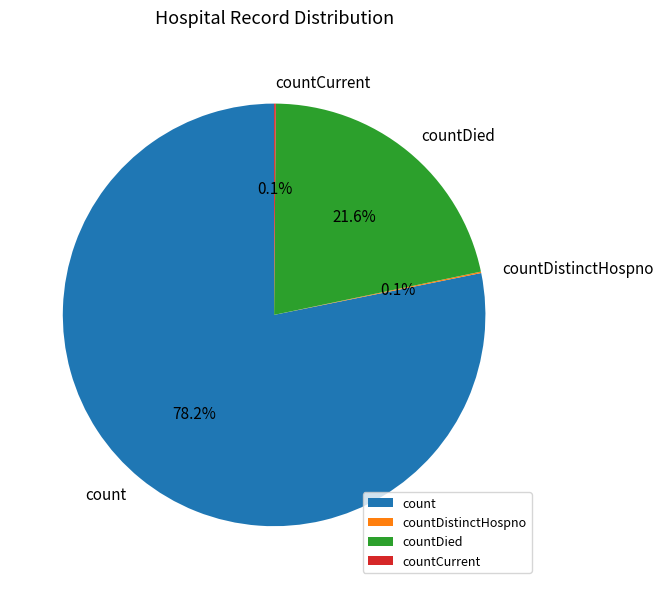

Is there any slice that represents more than half of the pie?

Yes